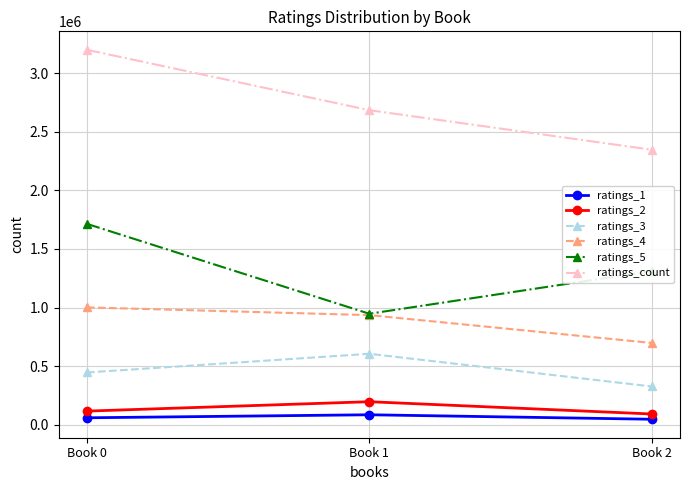

Between Book 0 and Book 1, which series saw the biggest shift?

ratings_5